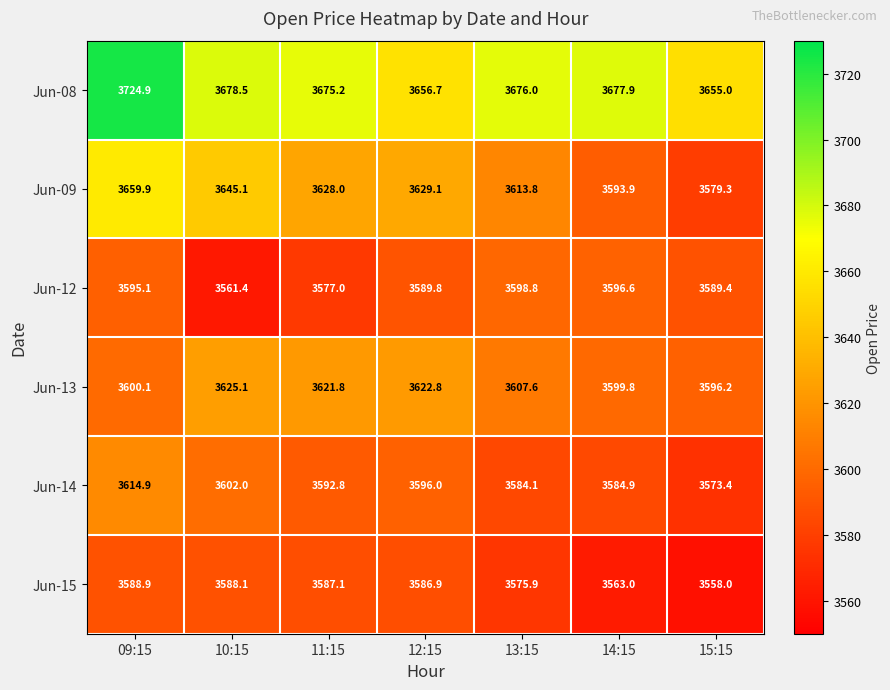

Where does the Jun-13 series first go above 3607?

10:15